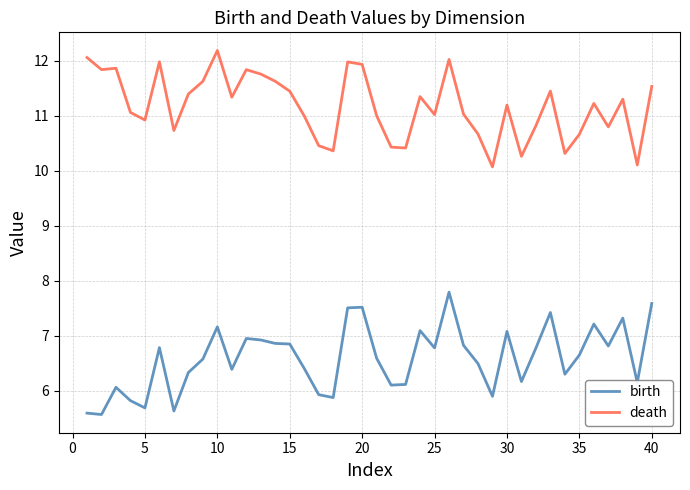

What is the maximum value shown in the chart?

12.2